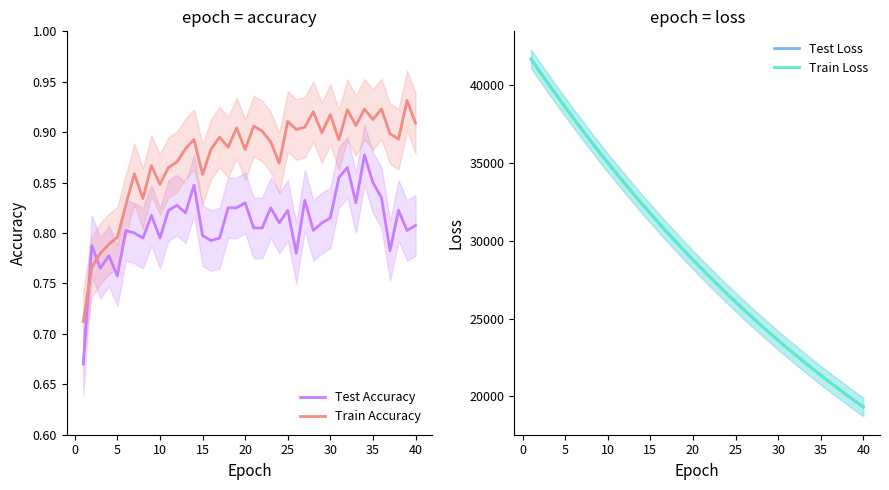

Does the chart have visible grid lines?

No